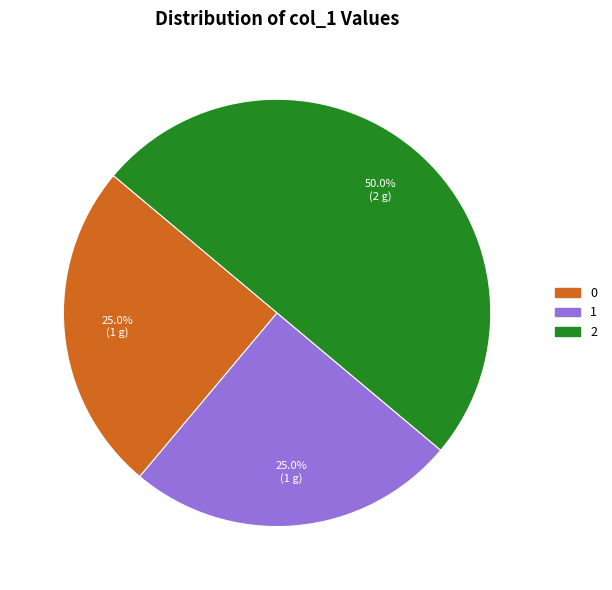

Is it true that 0 is 34% of the pie?

False